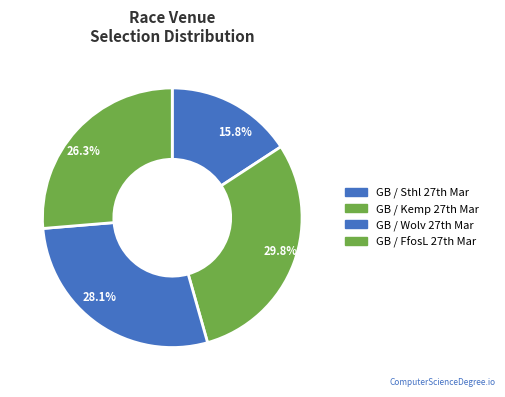

Rank the categories by value from highest to lowest.

GB / Kemp 27th Mar, GB / Wolv 27th Mar, GB / FfosL 27th Mar, GB / Sthl 27th Mar